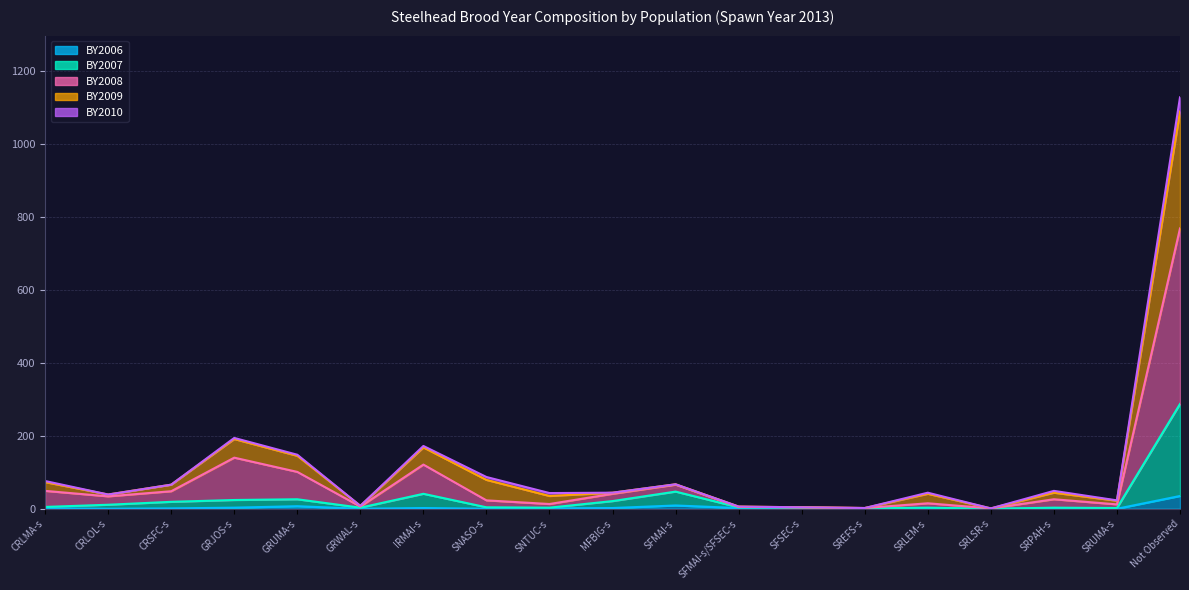

What is the minimum value for BY2008?

1